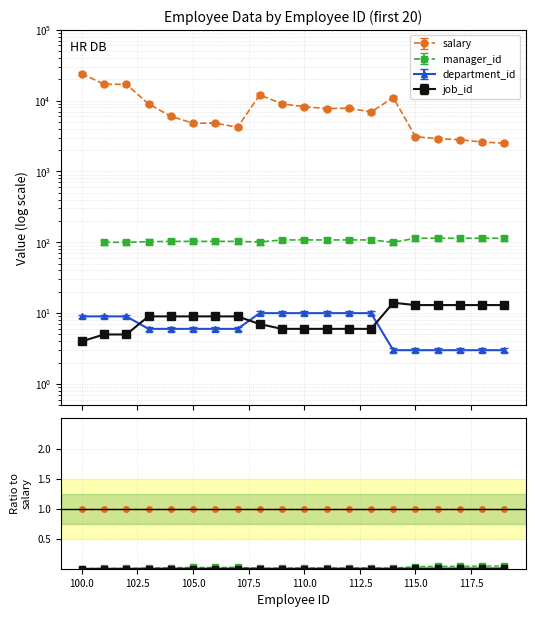

What is the lowest value of the salary ratio series?

1.0